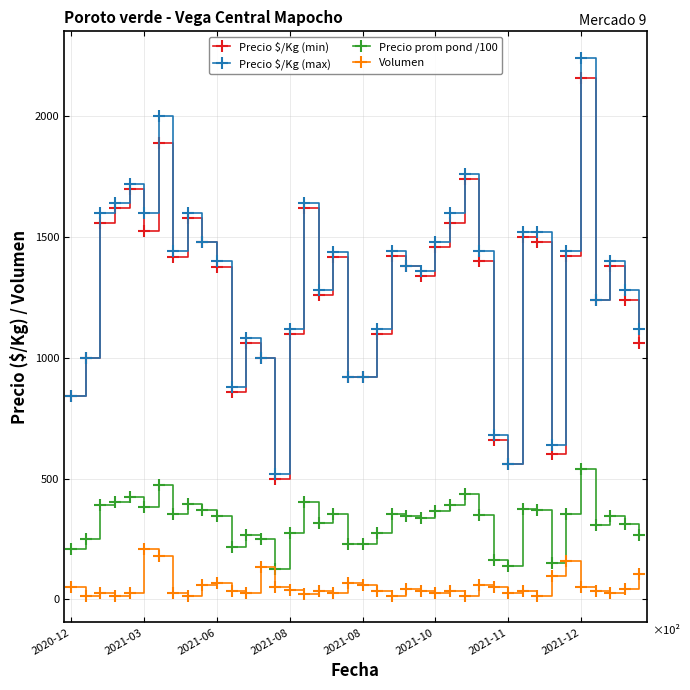

True or false: Precio prom pond /100 has more than 0 points higher than both neighbors.

True